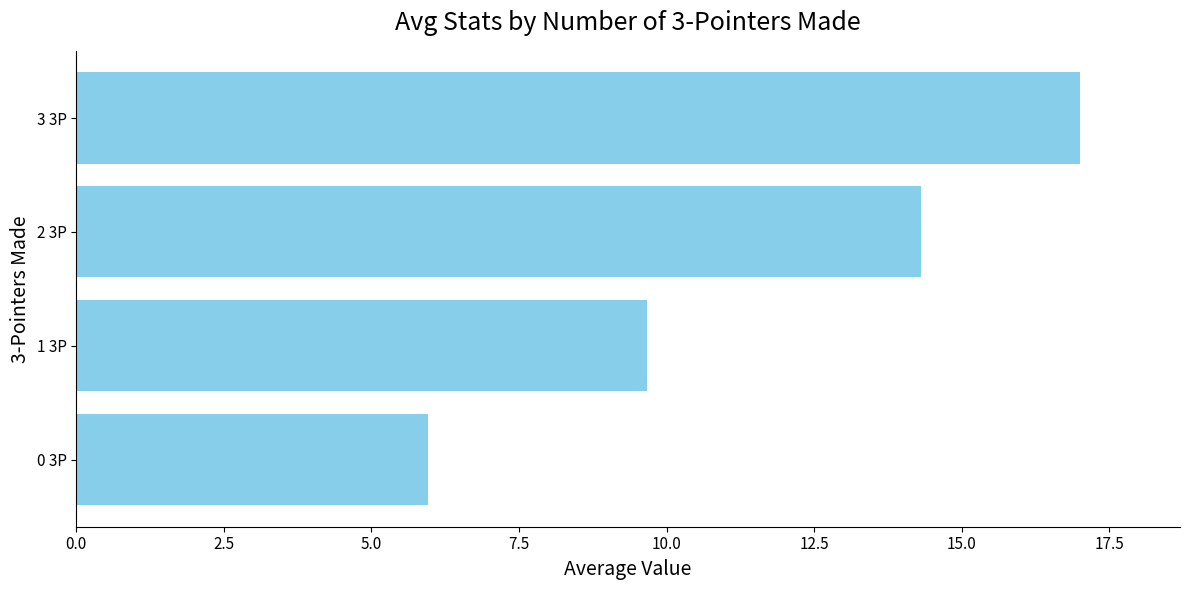

What is the change in value from 2 3P to 3 3P?

+2.7